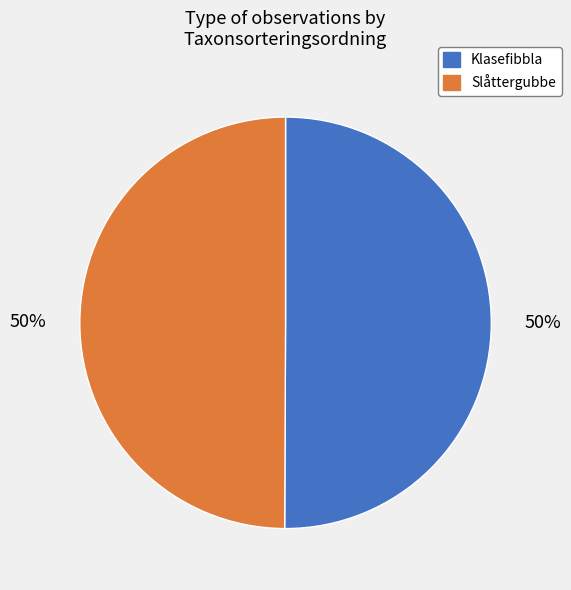

To the nearest percent, what is the average slice percentage?

50%